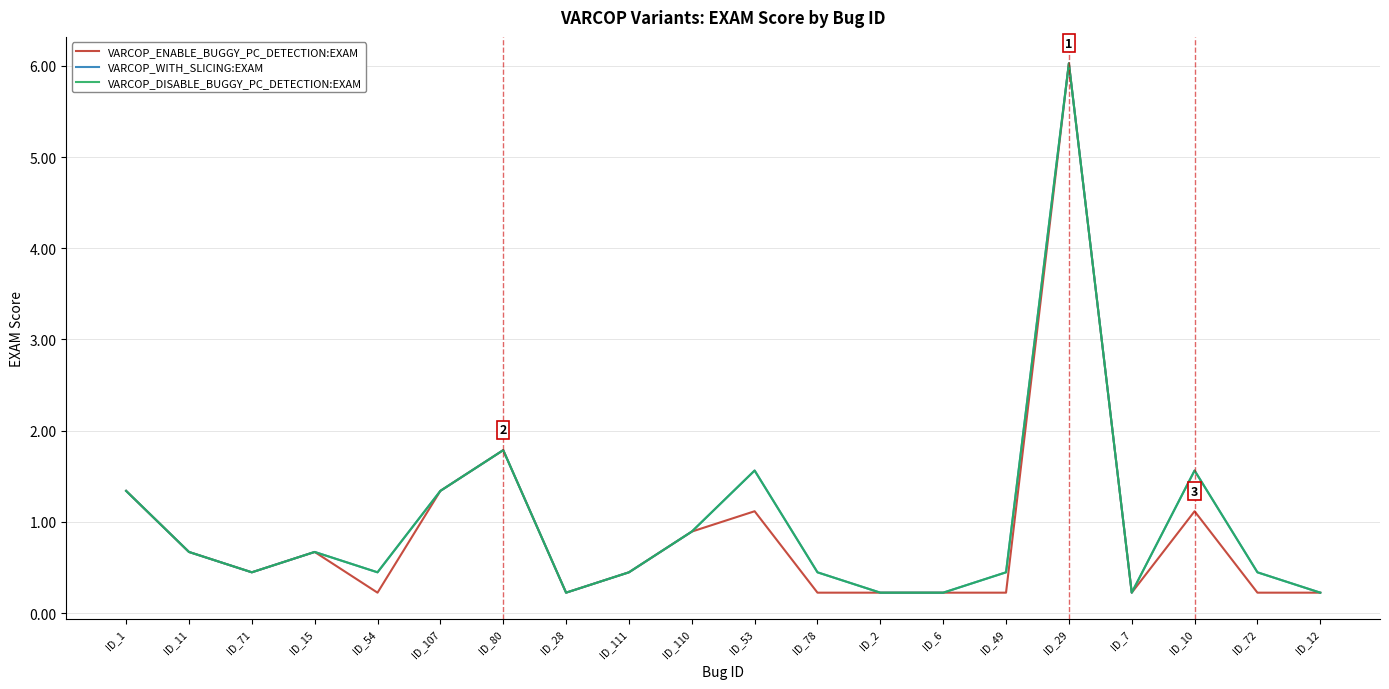

Which series has the widest spread of values?

VARCOP_ENABLE_BUGGY_PC_DETECTION:EXAM